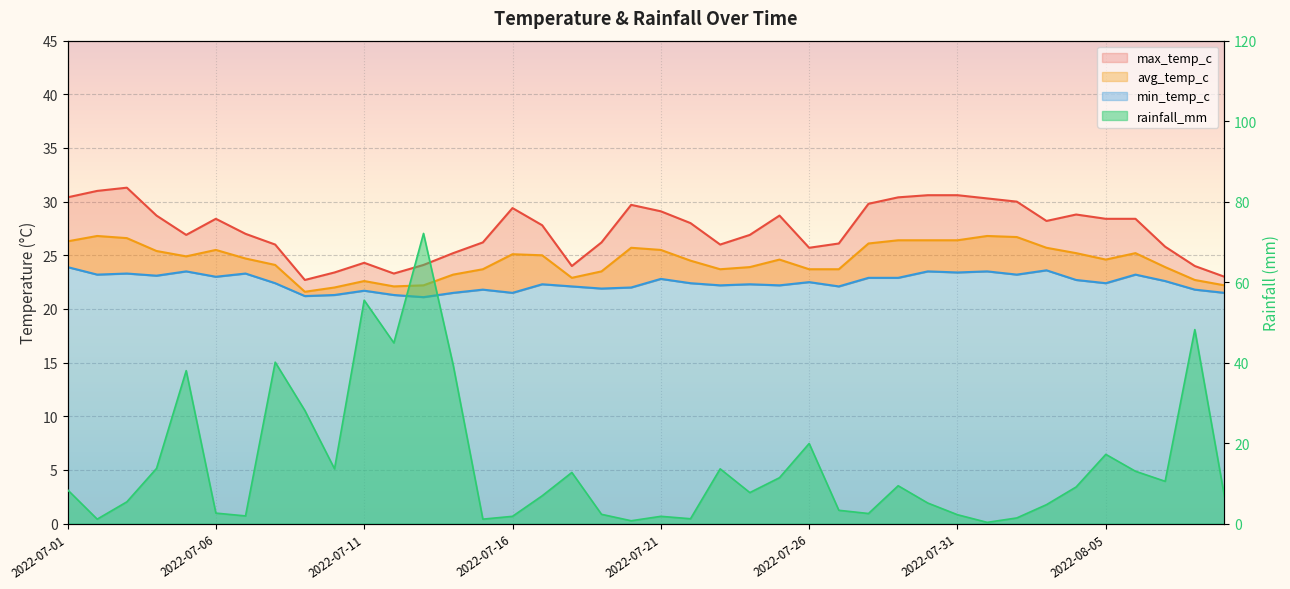

What is the label of the 7th point from the left?

2022-07-07